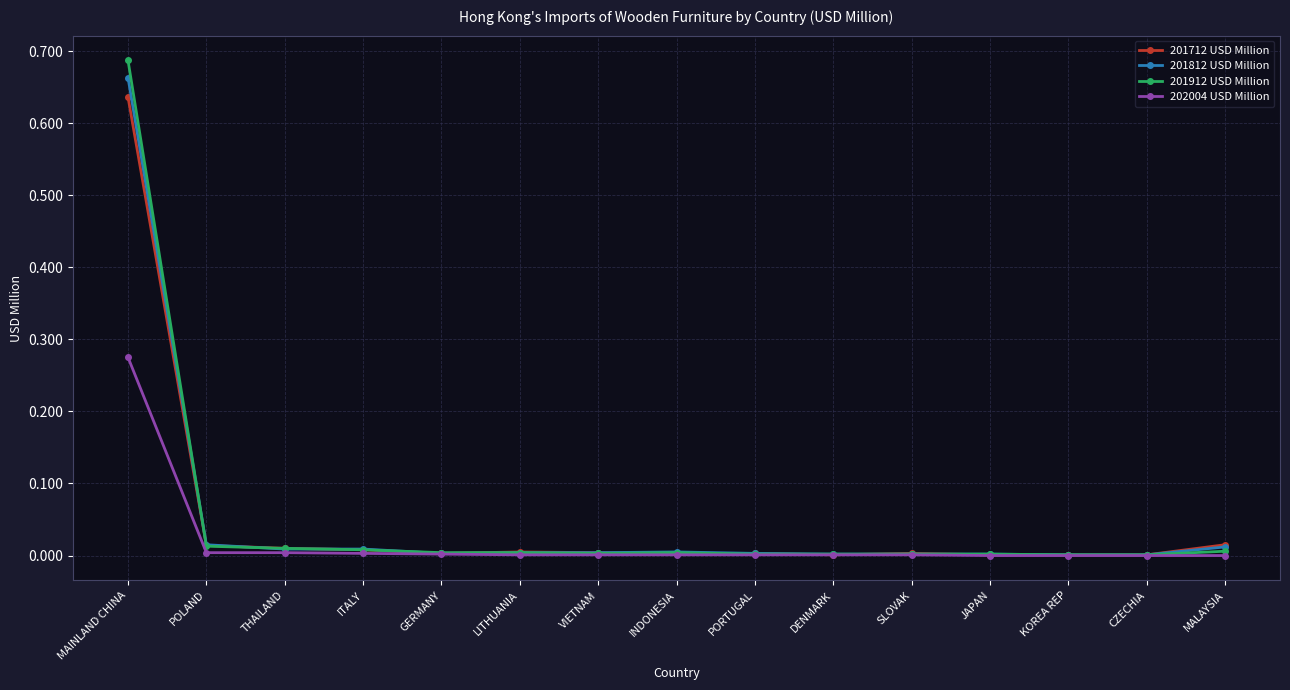

True or false: 201712 USD Million has a value of 0.0 at GERMANY.

True